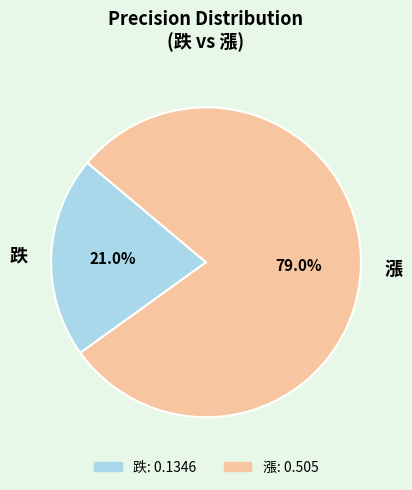

Which has a higher value, 跌 or 漲?

漲